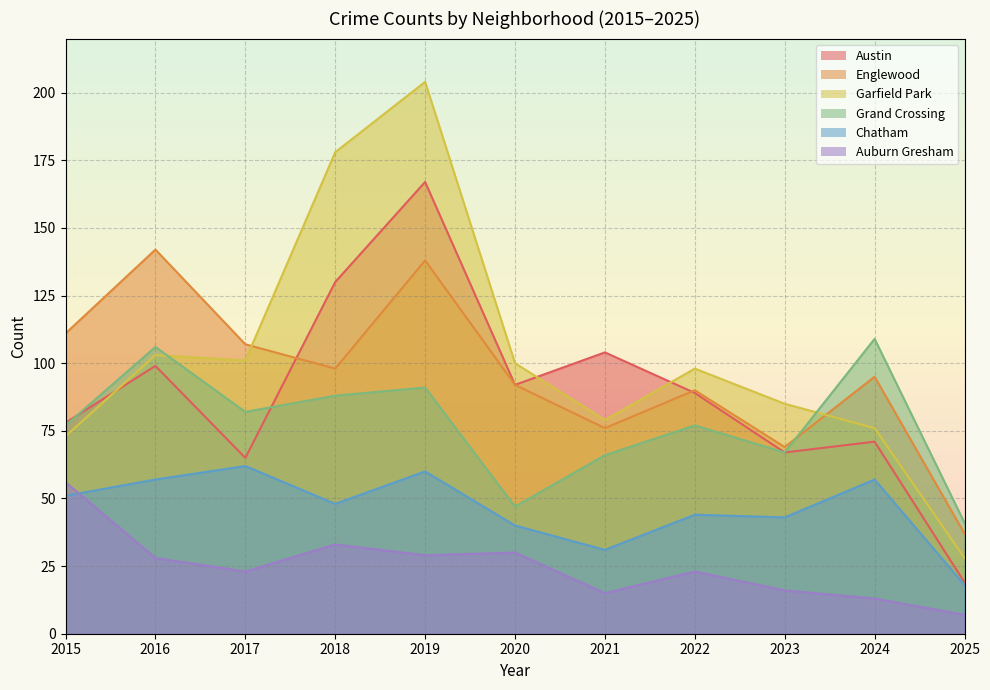

Reading left to right, extract all data points from this chart.

Austin: 2015=78	2016=99	2017=65	2018=130	2019=167	2020=92	2021=104	2022=89	2023=67	2024=71	2025=19
Englewood: 2015=111	2016=142	2017=107	2018=98	2019=138	2020=92	2021=76	2022=90	2023=69	2024=95	2025=37
Garfield Park: 2015=73	2016=103	2017=101	2018=178	2019=204	2020=100	2021=79	2022=98	2023=85	2024=76	2025=28
Grand Crossing: 2015=77	2016=106	2017=82	2018=88	2019=91	2020=47	2021=66	2022=77	2023=67	2024=109	2025=41
Chatham: 2015=51	2016=57	2017=62	2018=48	2019=60	2020=40	2021=31	2022=44	2023=43	2024=57	2025=18
Auburn Gresham: 2015=56	2016=28	2017=23	2018=33	2019=29	2020=30	2021=15	2022=23	2023=16	2024=13	2025=7